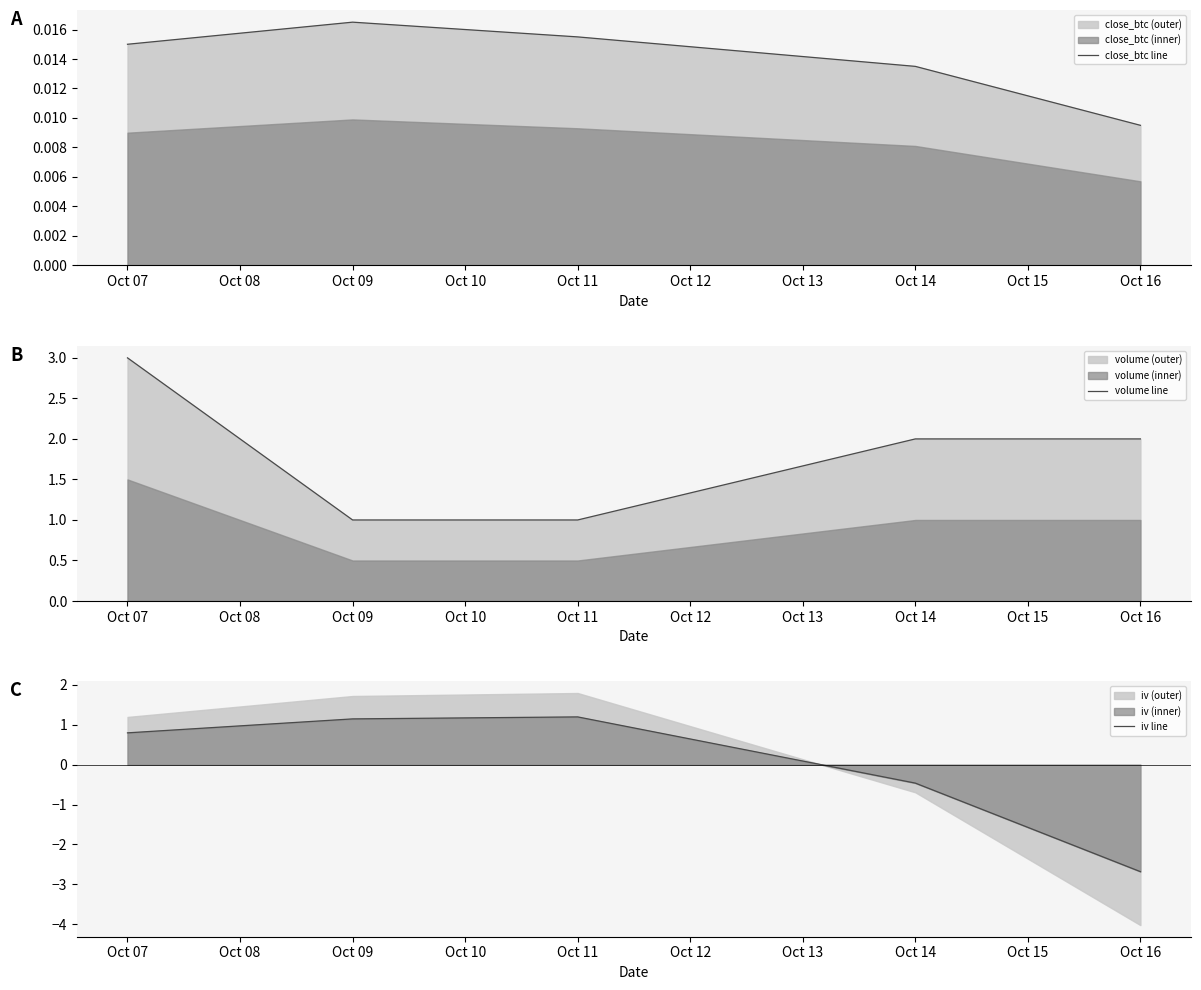

Where is close_btc line nearest to the value 0?

Oct 16